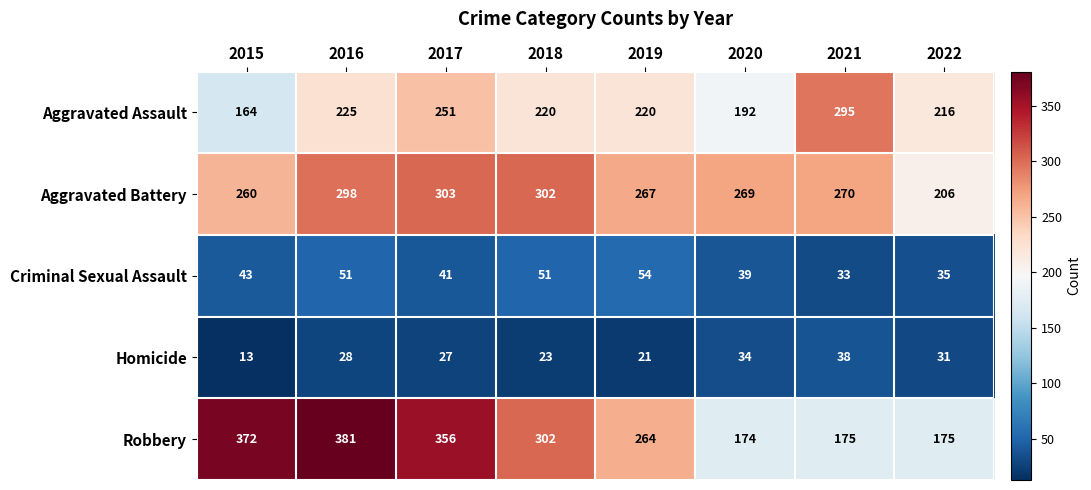

Where does the Aggravated Assault series first go above 220?

2016